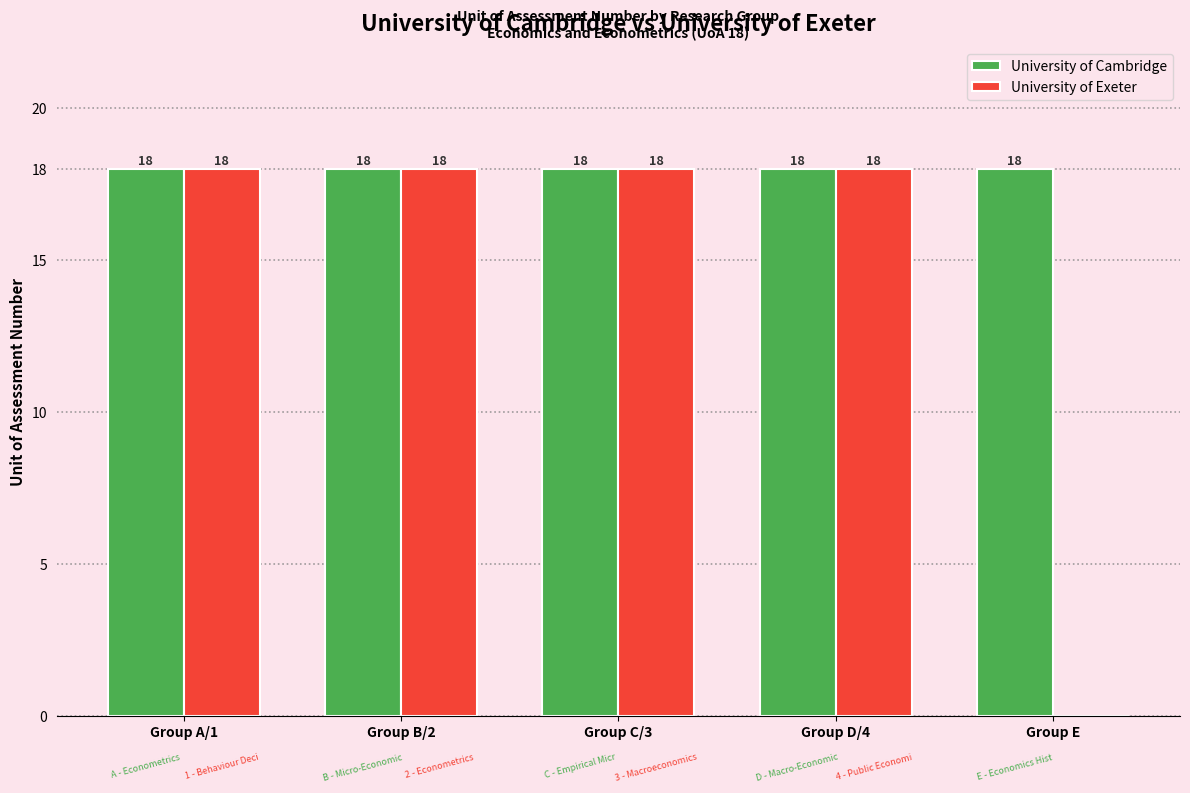

How many groups of bars are there?

5